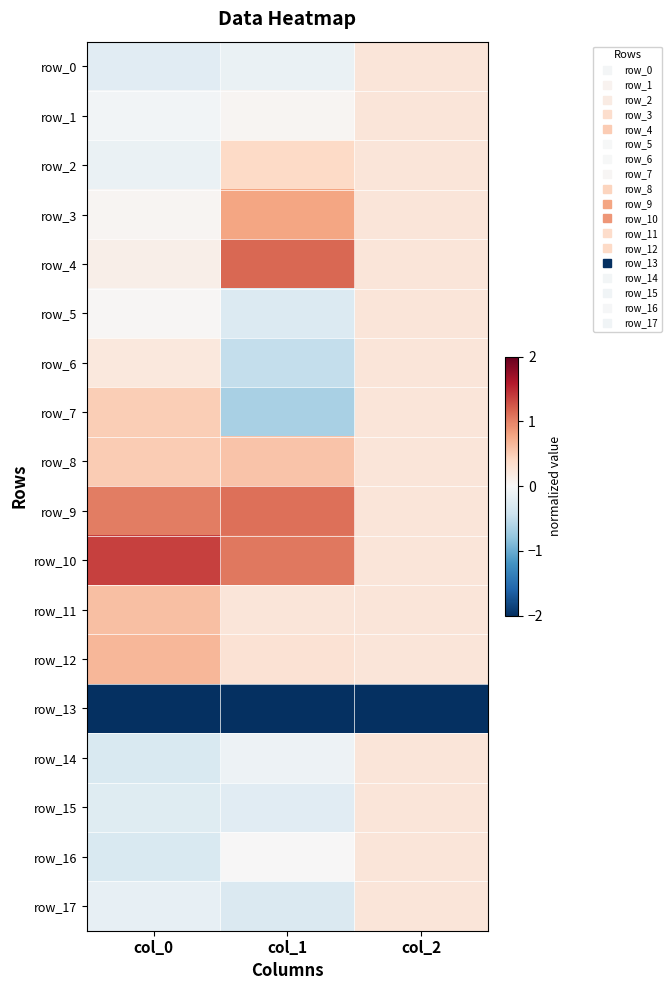

Reading left to right, transcribe all the data shown in this chart.

row_0: col_0=-0.2	col_1=-0.1	col_2=0.2
row_1: col_0=-0.1	col_1=0.0	col_2=0.2
row_2: col_0=-0.1	col_1=0.4	col_2=0.2
row_3: col_0=0.0	col_1=0.8	col_2=0.2
row_4: col_0=0.1	col_1=1.2	col_2=0.2
row_5: col_0=0.0	col_1=-0.3	col_2=0.2
row_6: col_0=0.2	col_1=-0.5	col_2=0.2
row_7: col_0=0.5	col_1=-0.7	col_2=0.2
row_8: col_0=0.5	col_1=0.6	col_2=0.2
row_9: col_0=1.0	col_1=1.1	col_2=0.2
row_10: col_0=1.4	col_1=1.1	col_2=0.2
row_11: col_0=0.6	col_1=0.2	col_2=0.2
row_12: col_0=0.7	col_1=0.3	col_2=0.2
row_13: col_0=-3.7	col_1=-3.5	col_2=-4.1
row_14: col_0=-0.3	col_1=-0.1	col_2=0.2
row_15: col_0=-0.2	col_1=-0.2	col_2=0.2
row_16: col_0=-0.3	col_1=0.0	col_2=0.2
row_17: col_0=-0.2	col_1=-0.3	col_2=0.2